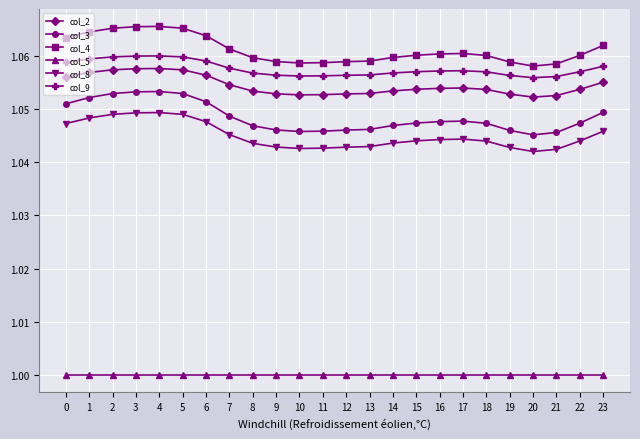

True or false: col_9 and col_2 intersect in this chart.

False